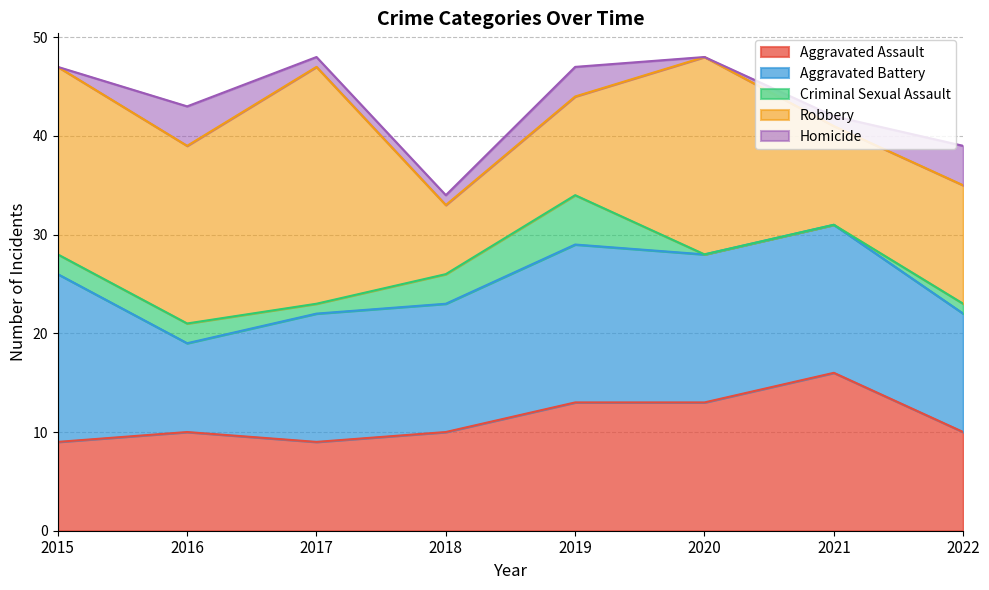

How many values in the Criminal Sexual Assault series exceed 2?

2